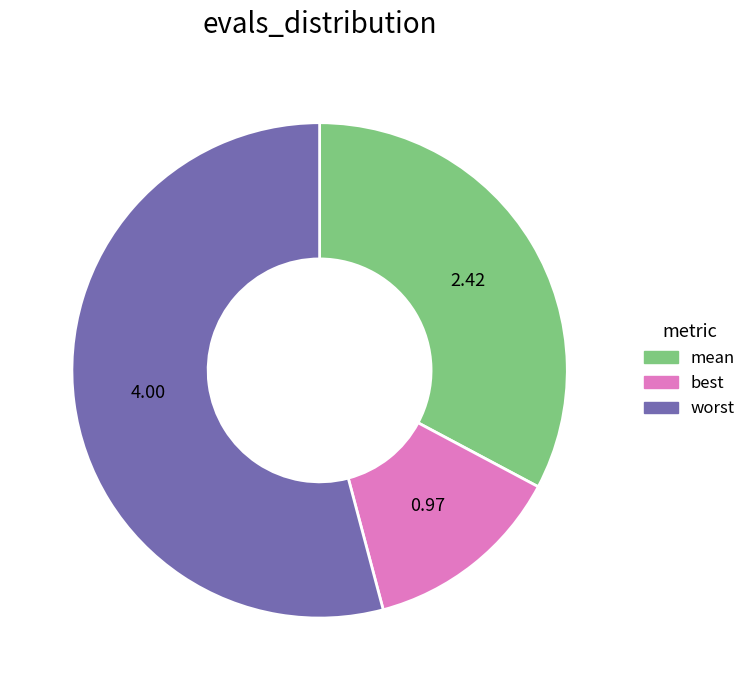

Is there any slice that represents more than half of the pie?

Yes